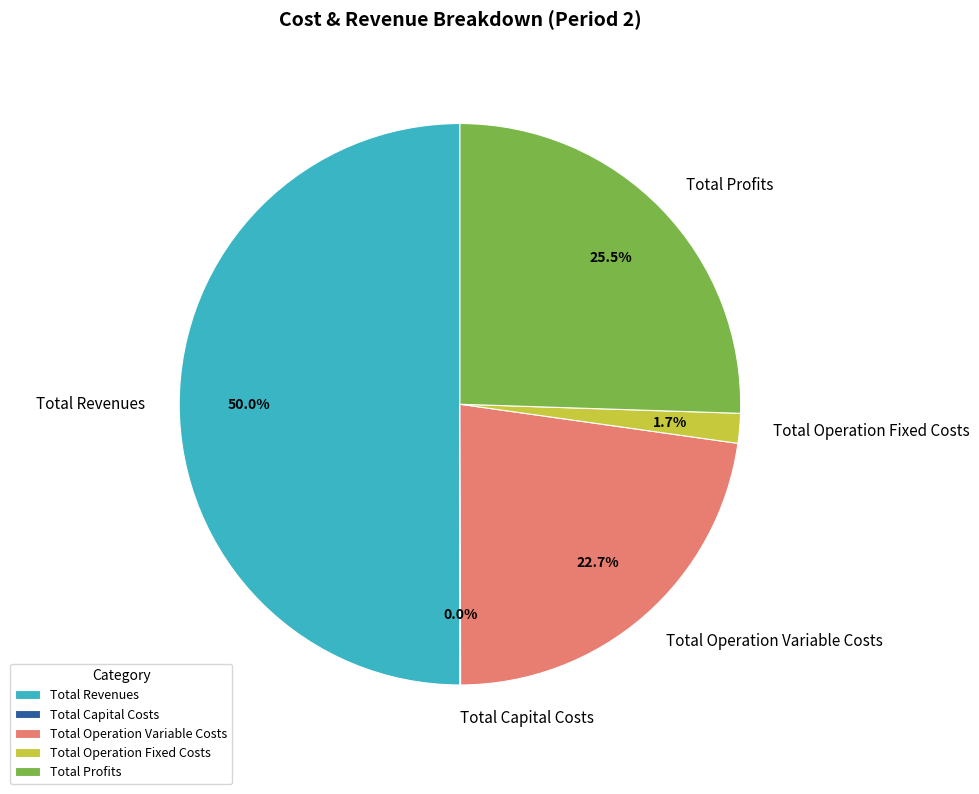

Does Total Operation Variable Costs represent more than half of the total?

No